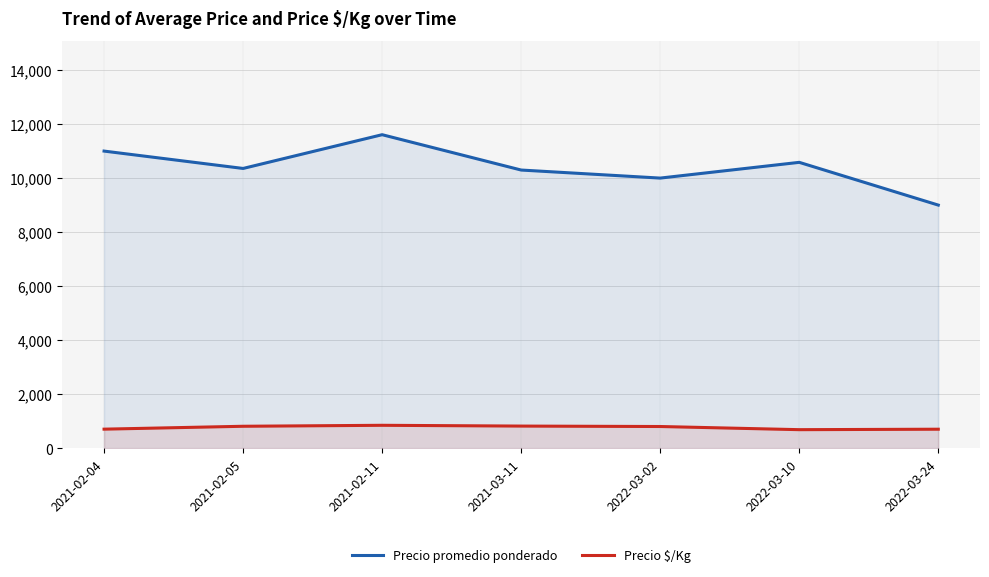

Which series has the largest range (max minus min)?

Precio promedio ponderado